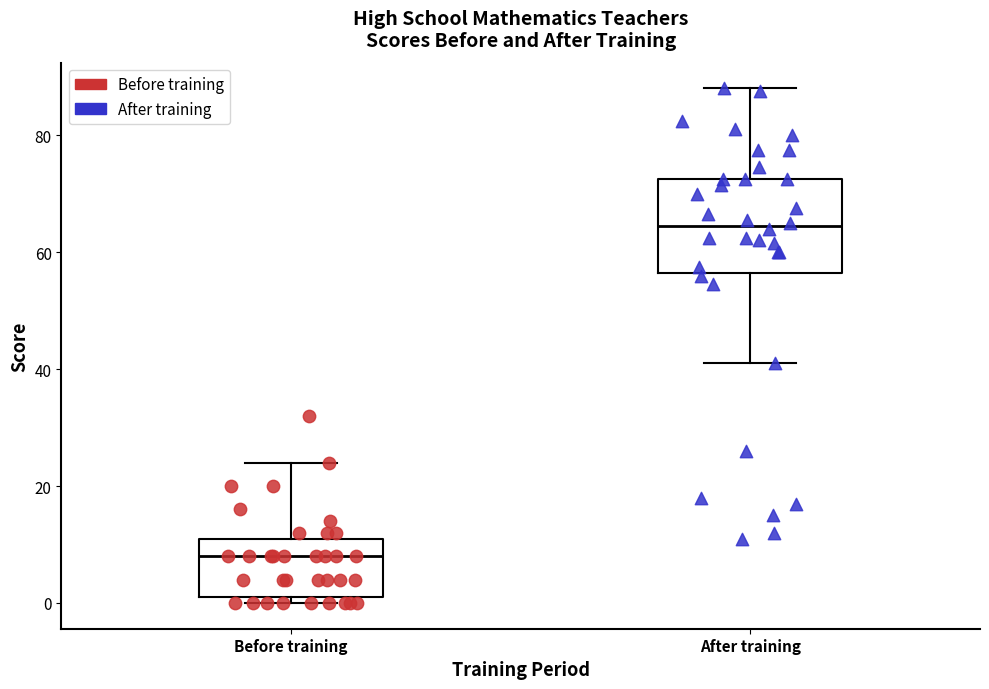

Comparing the boxes themselves (not the whiskers), which one is the tallest?

After training